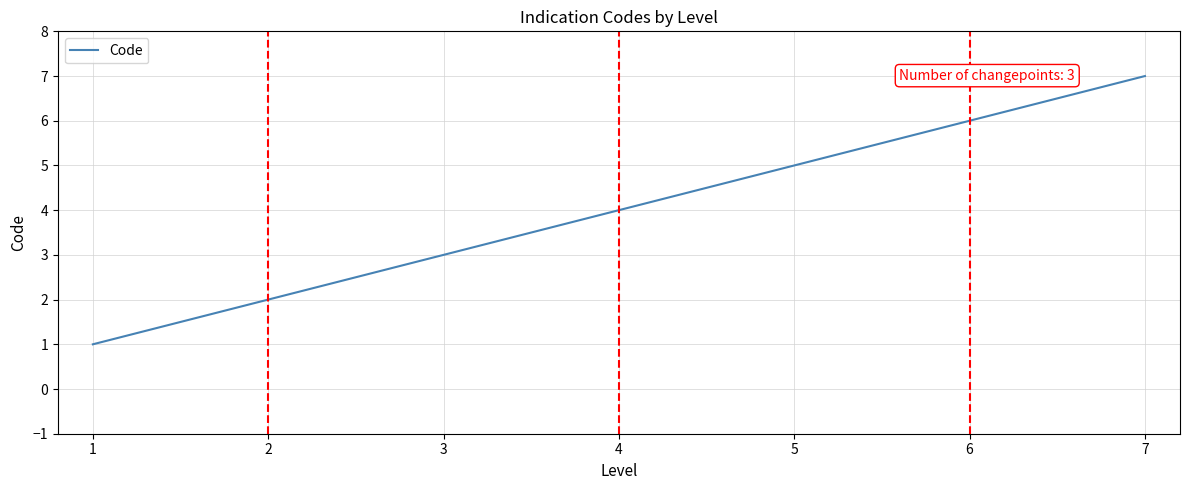

What is the average value?

4